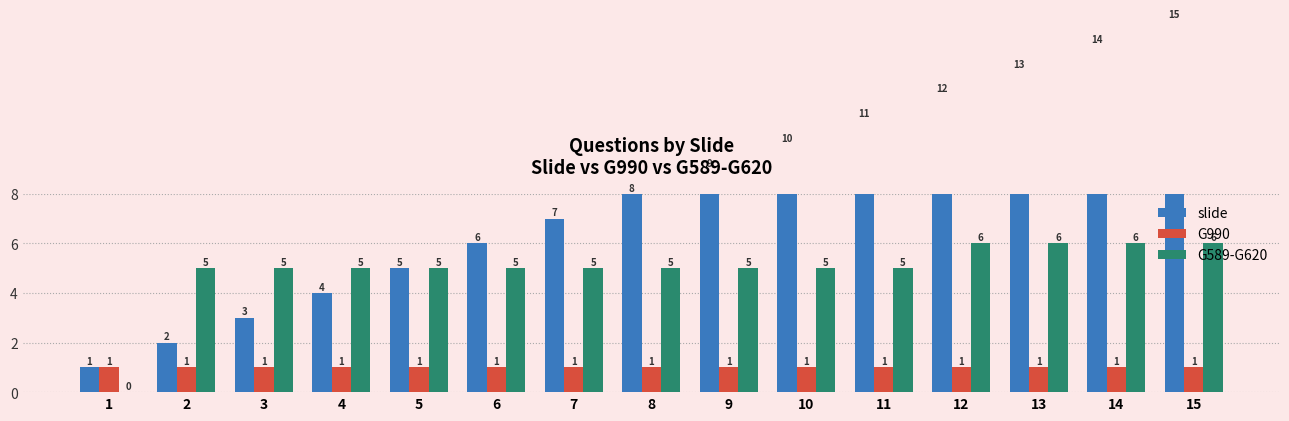

Reading left to right, extract all data points from this chart.

slide: 1=1	2=2	3=3	4=4	5=5	6=6	7=7	8=8	9=9	10=10	11=11	12=12	13=13	14=14	15=15
G990: 1=1	2=1	3=1	4=1	5=1	6=1	7=1	8=1	9=1	10=1	11=1	12=1	13=1	14=1	15=1
G589-G620: 1=0	2=5	3=5	4=5	5=5	6=5	7=5	8=5	9=5	10=5	11=5	12=6	13=6	14=6	15=6